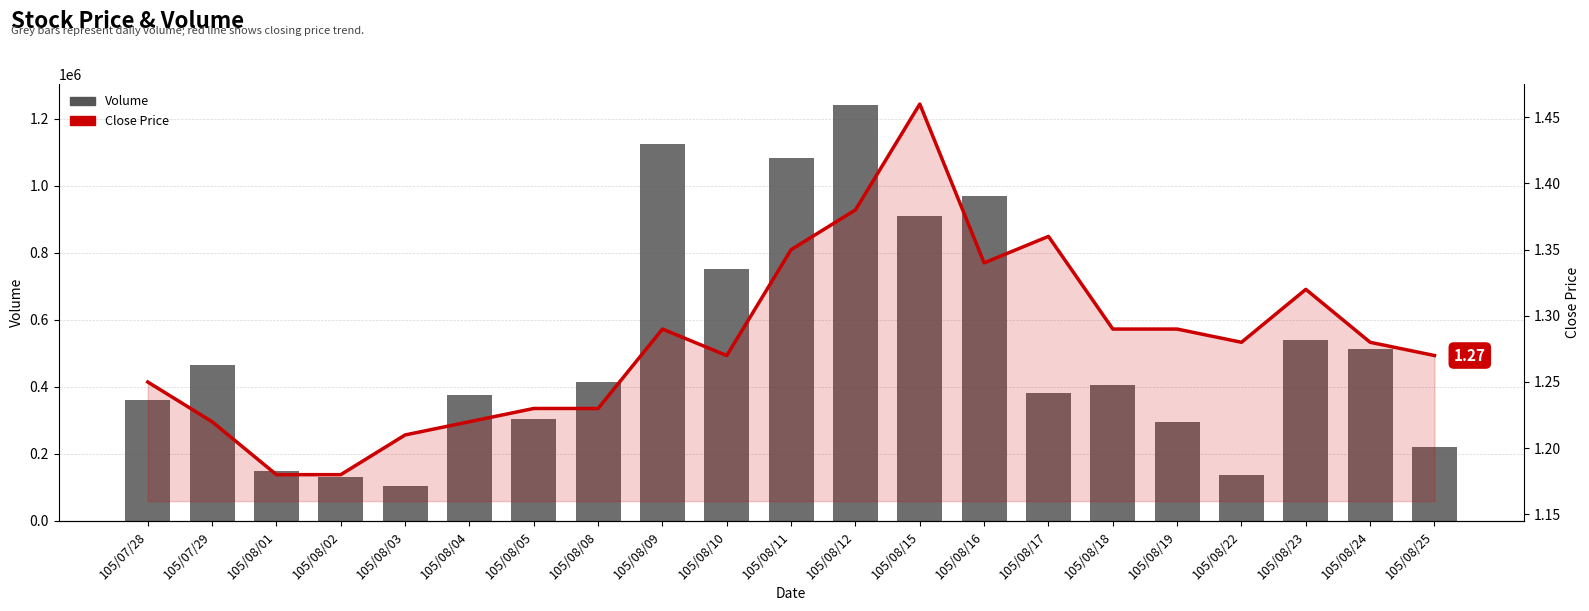

What are all the series names shown in the legend?

Volume, Close Price